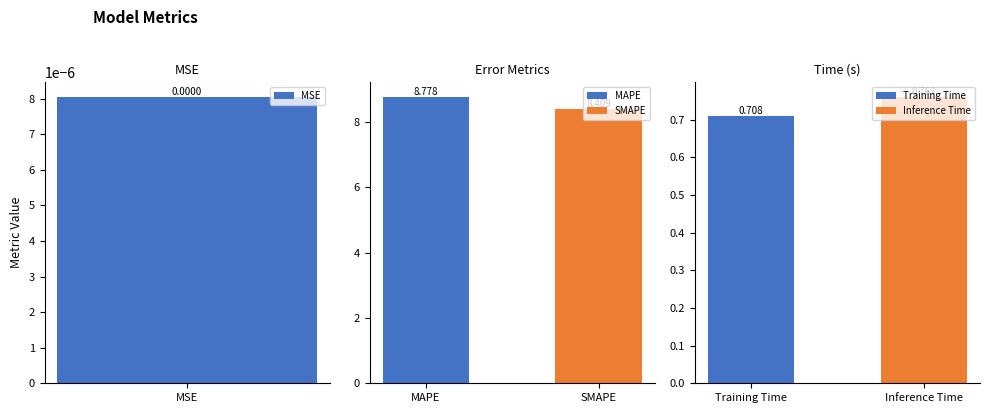

List the labels in order of value, largest first.

MAPE, SMAPE, Inference Time, Training Time, MSE